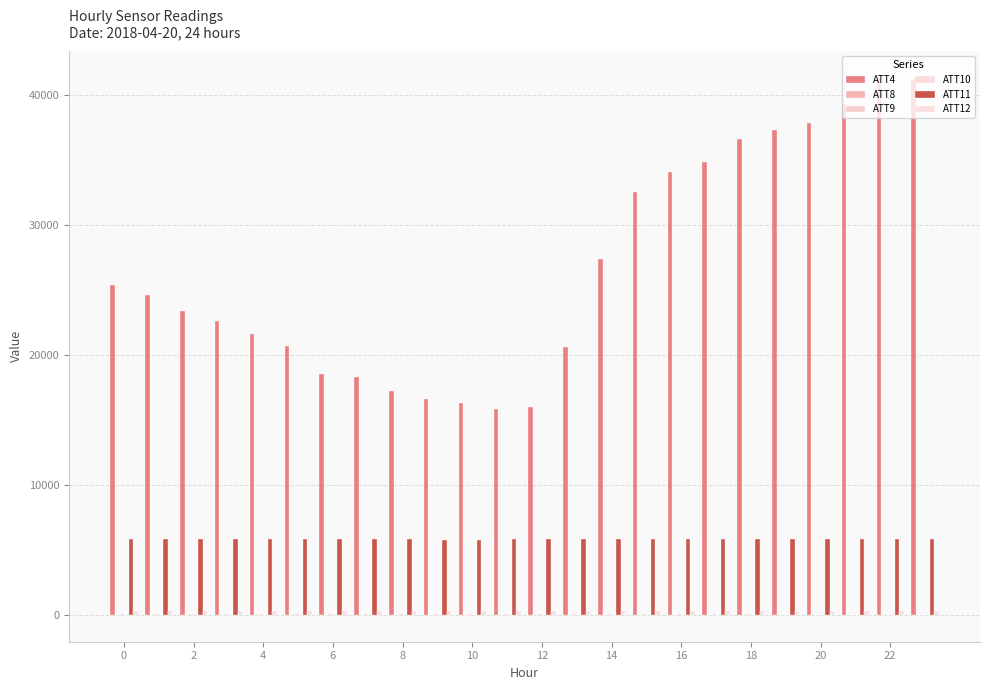

How many distinct data groups are displayed?

6